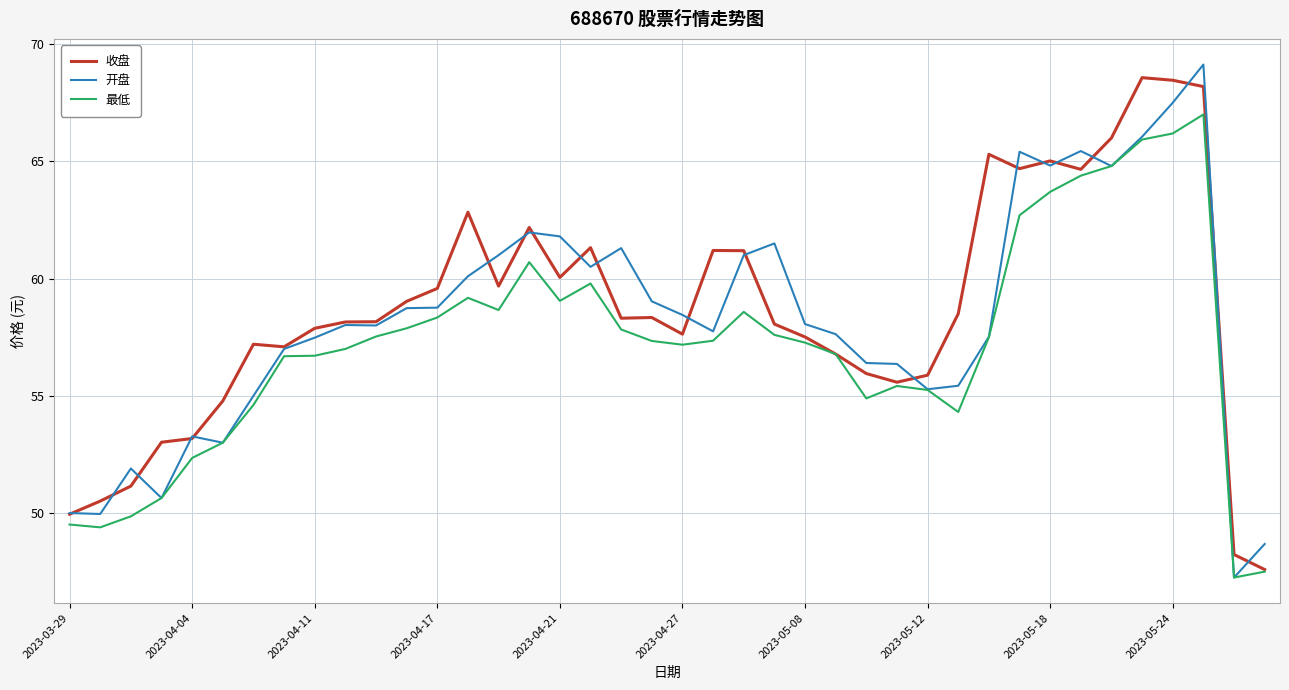

What is the maximum value for 最低?

67.0